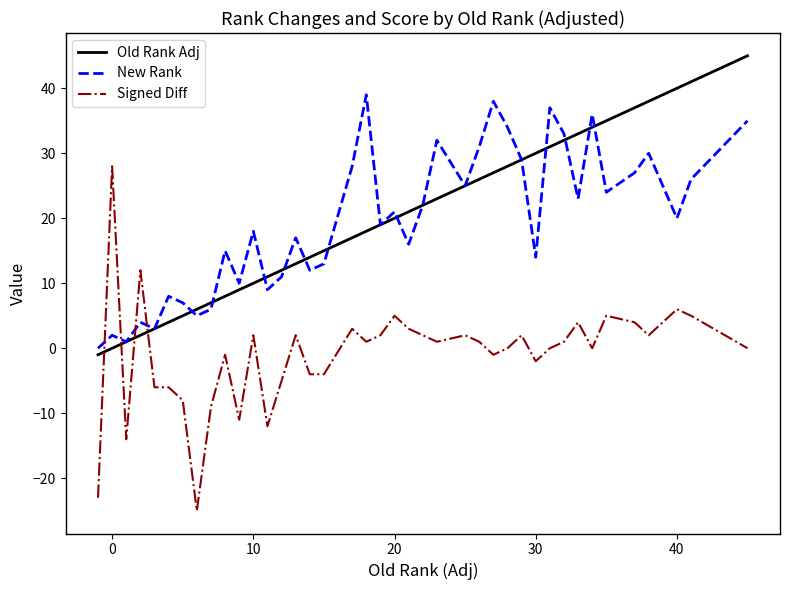

Which series ends up on top after the final intersection of Old Rank Adj and Signed Diff?

Old Rank Adj